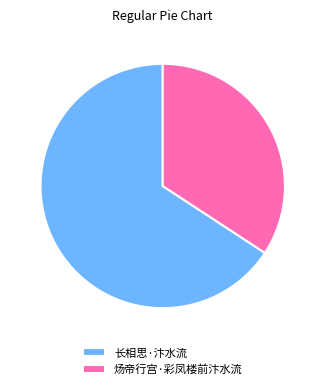

Is it true that 长相思·汴水流 is 66% of the pie?

True